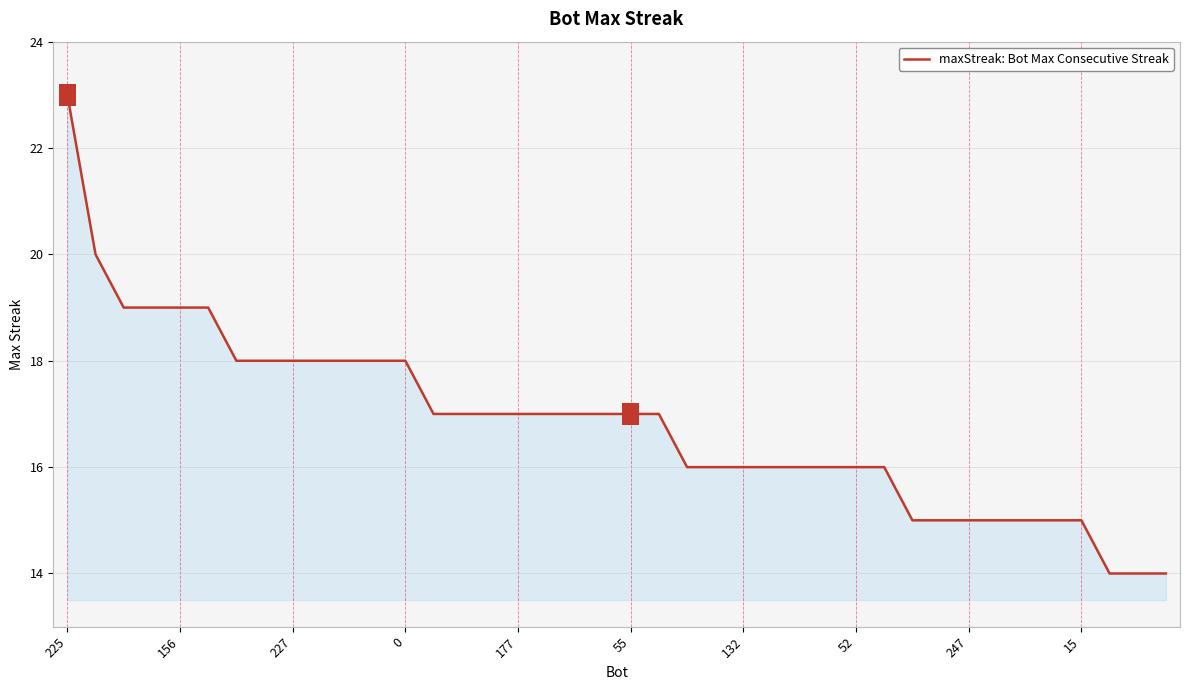

Reading left to right, transcribe all the data shown in this chart.

23	20	19	19	19	19	18	18	18	18	18	18	18	17	17	17	17	17	17	17	17	17	16	16	16	16	16	16	16	16	15	15	15	15	15	15	15	14	14	14